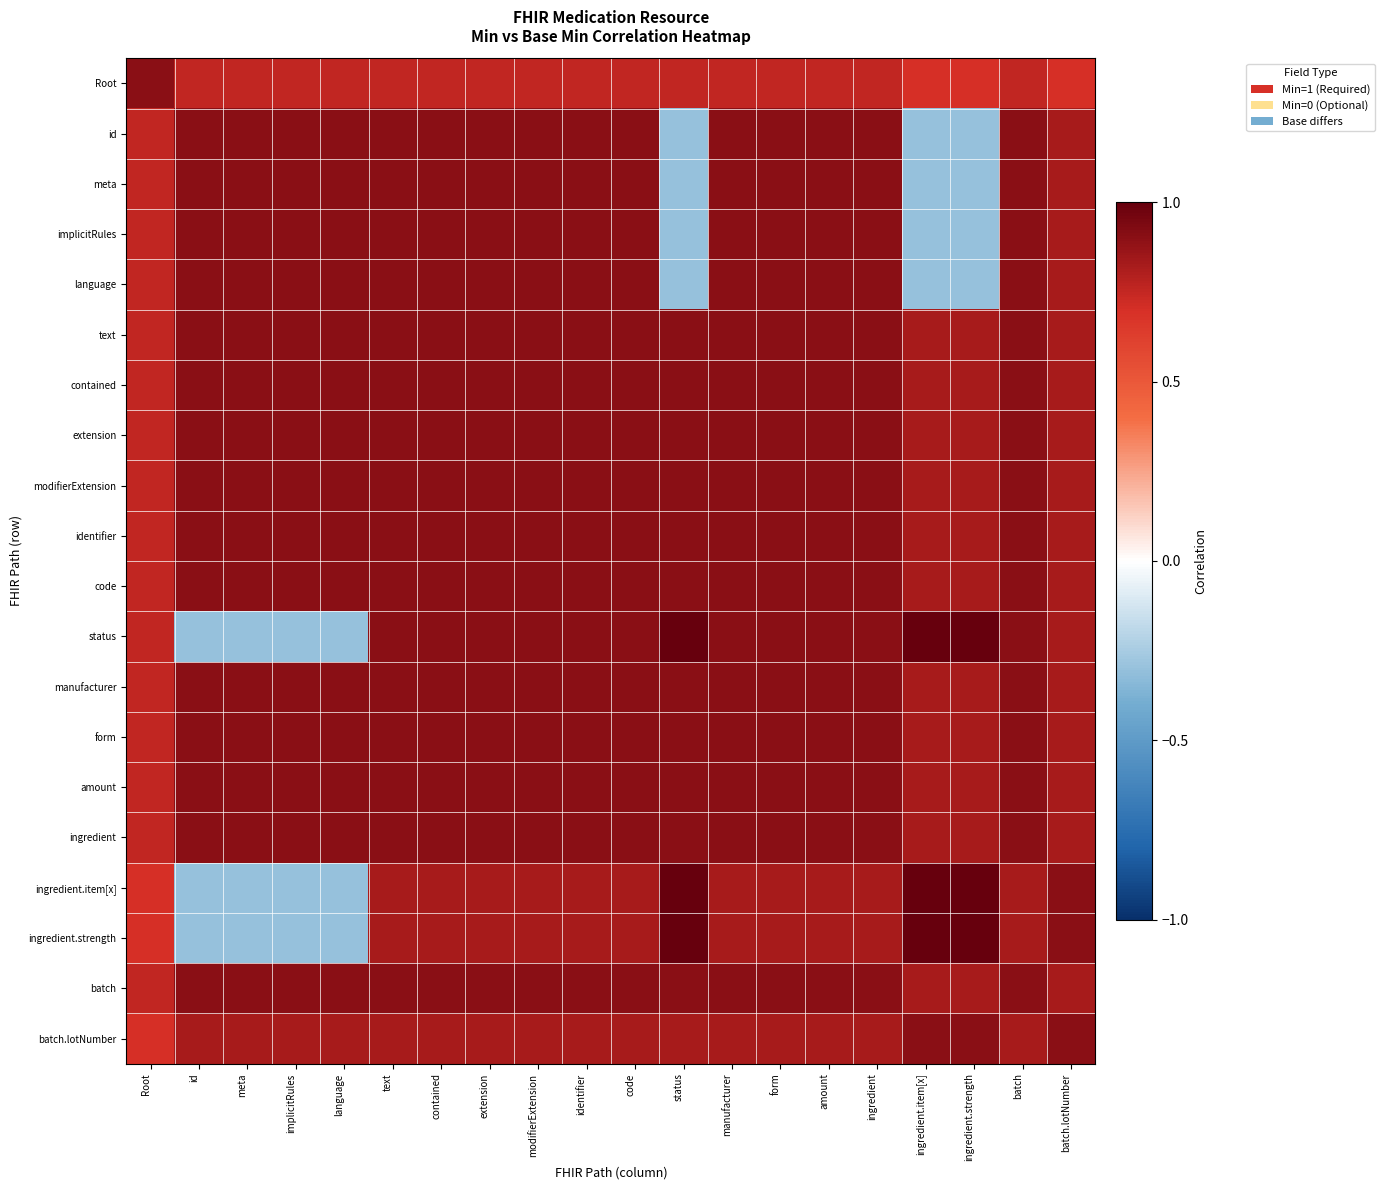

At which category is the sum across all series the highest?

text